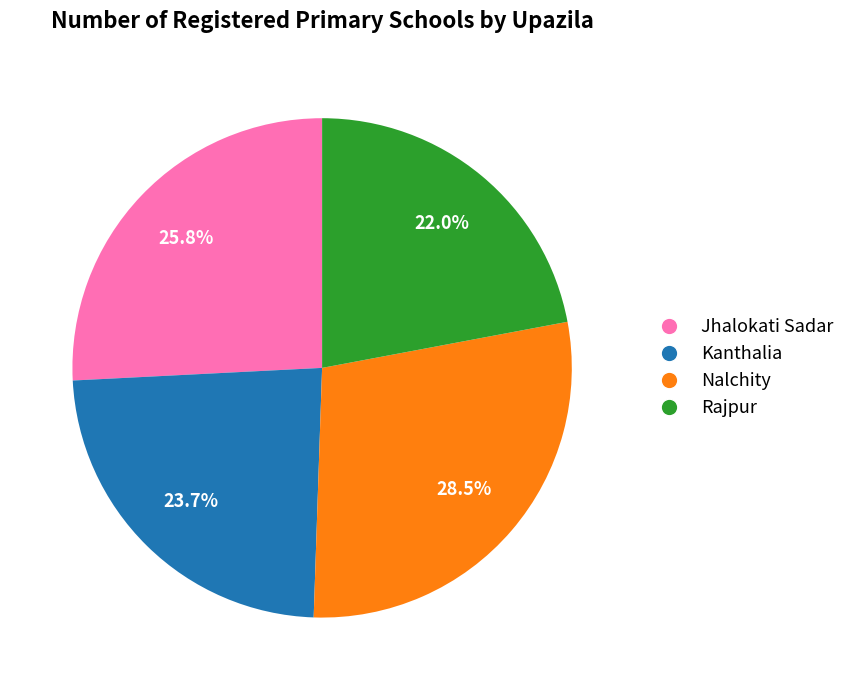

To the nearest percent, what percentage of the pie is Kanthalia?

24%